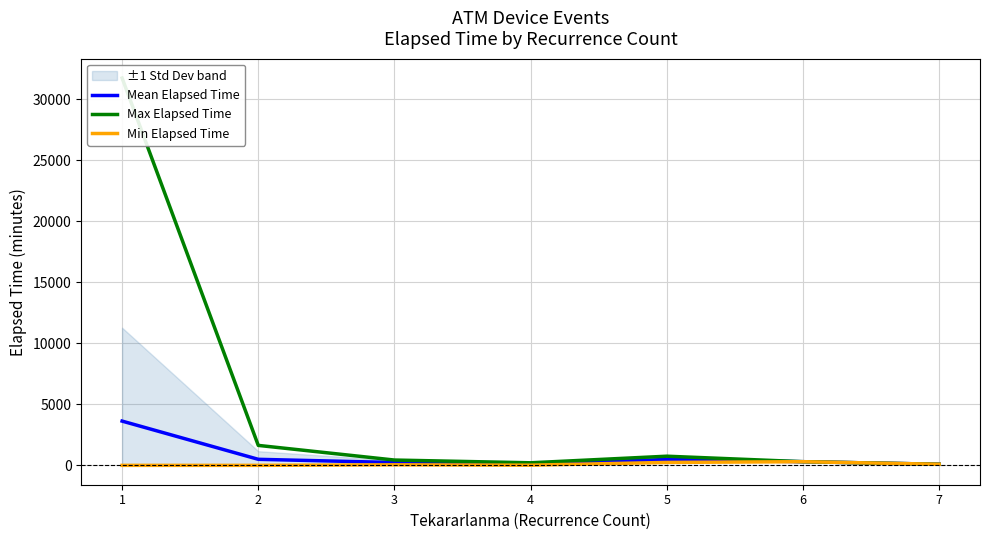

At how many categories does at least one series exceed 12557?

1